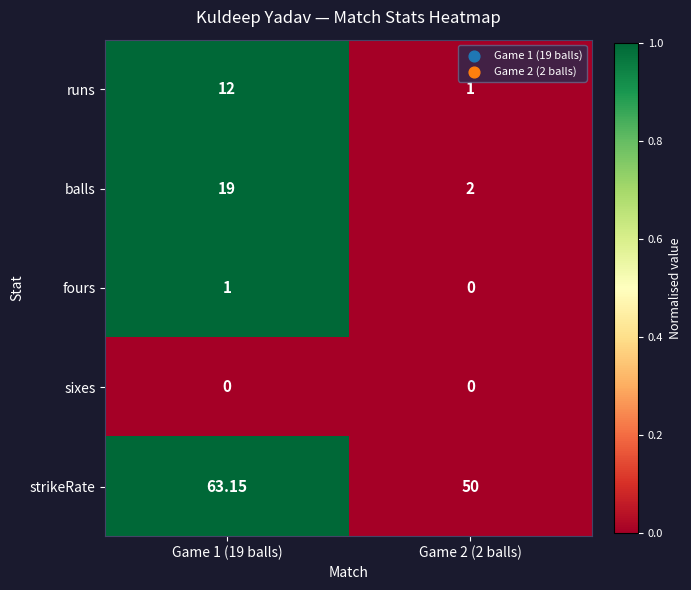

List the series in order of their peak value, lowest first.

sixes, fours, runs, balls, strikeRate